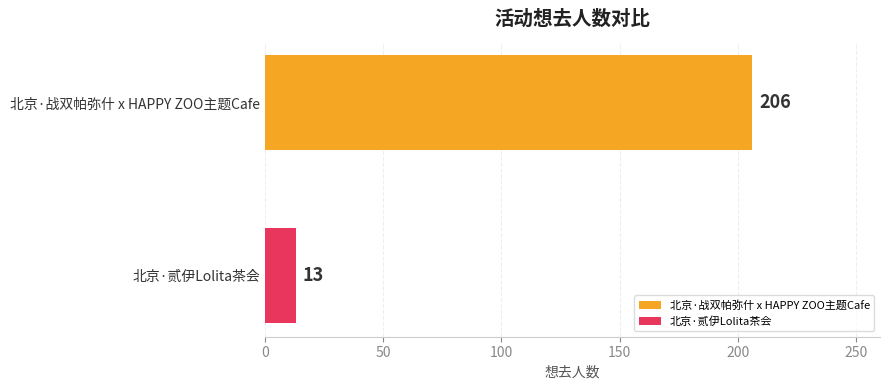

How many distinct data groups are displayed?

2